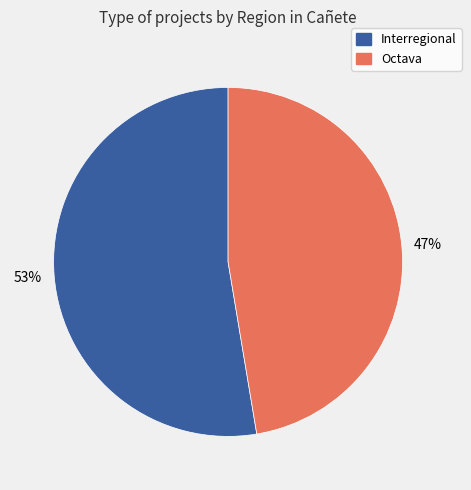

Do Octava and Interregional together represent more than half of the pie?

Yes